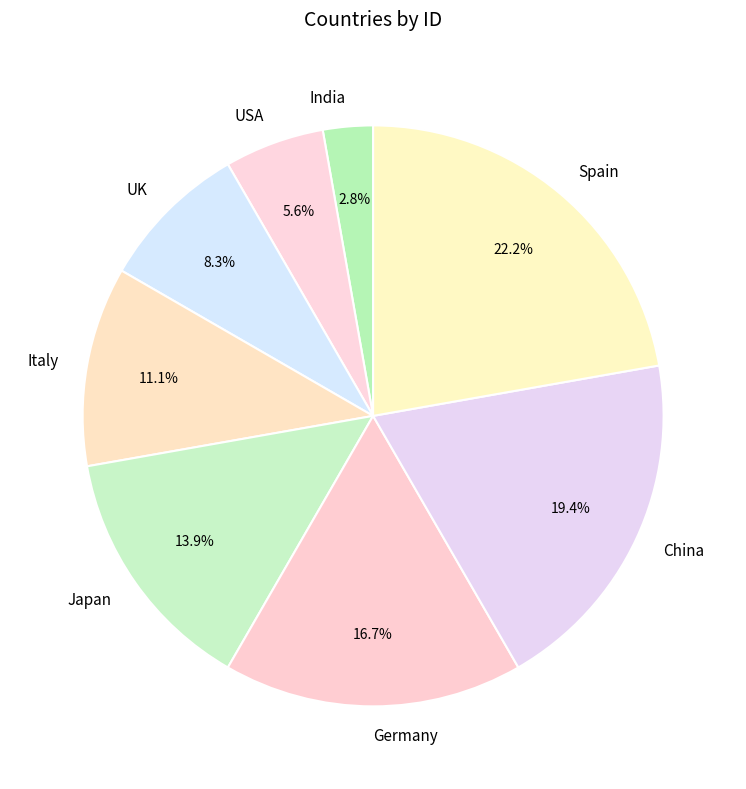

Is it true that Spain is 16% of the pie?

False